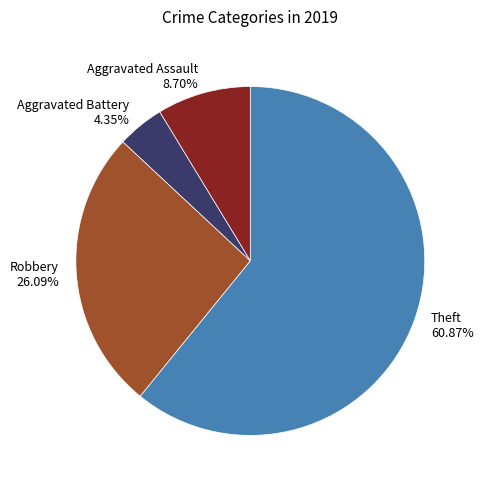

Which category accounts for the majority?

Theft